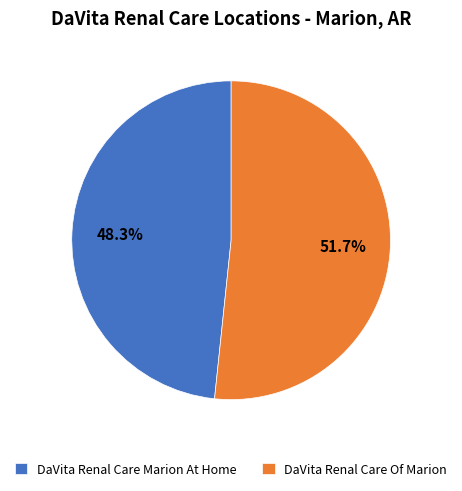

How many segments does this pie chart have?

2